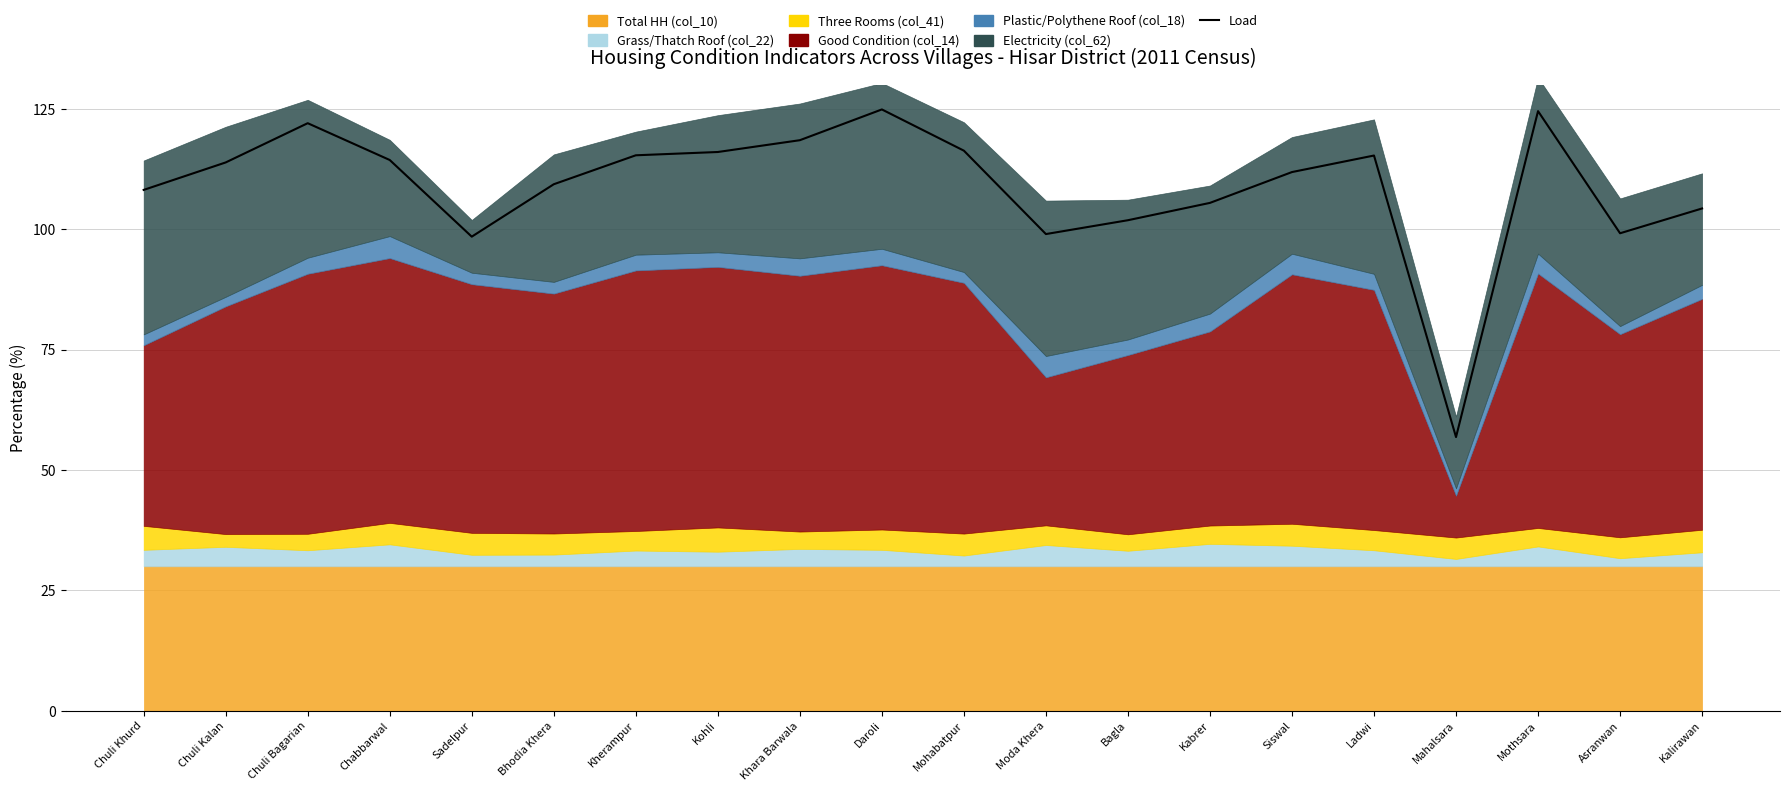

Reading right to left, list all the values displayed in this chart.

104.3	99.2	124.5	56.8	115.3	111.9	105.5	101.9	99.0	116.3	124.9	118.5	116.0	115.4	109.4	98.5	114.4	122.0	113.9	108.2